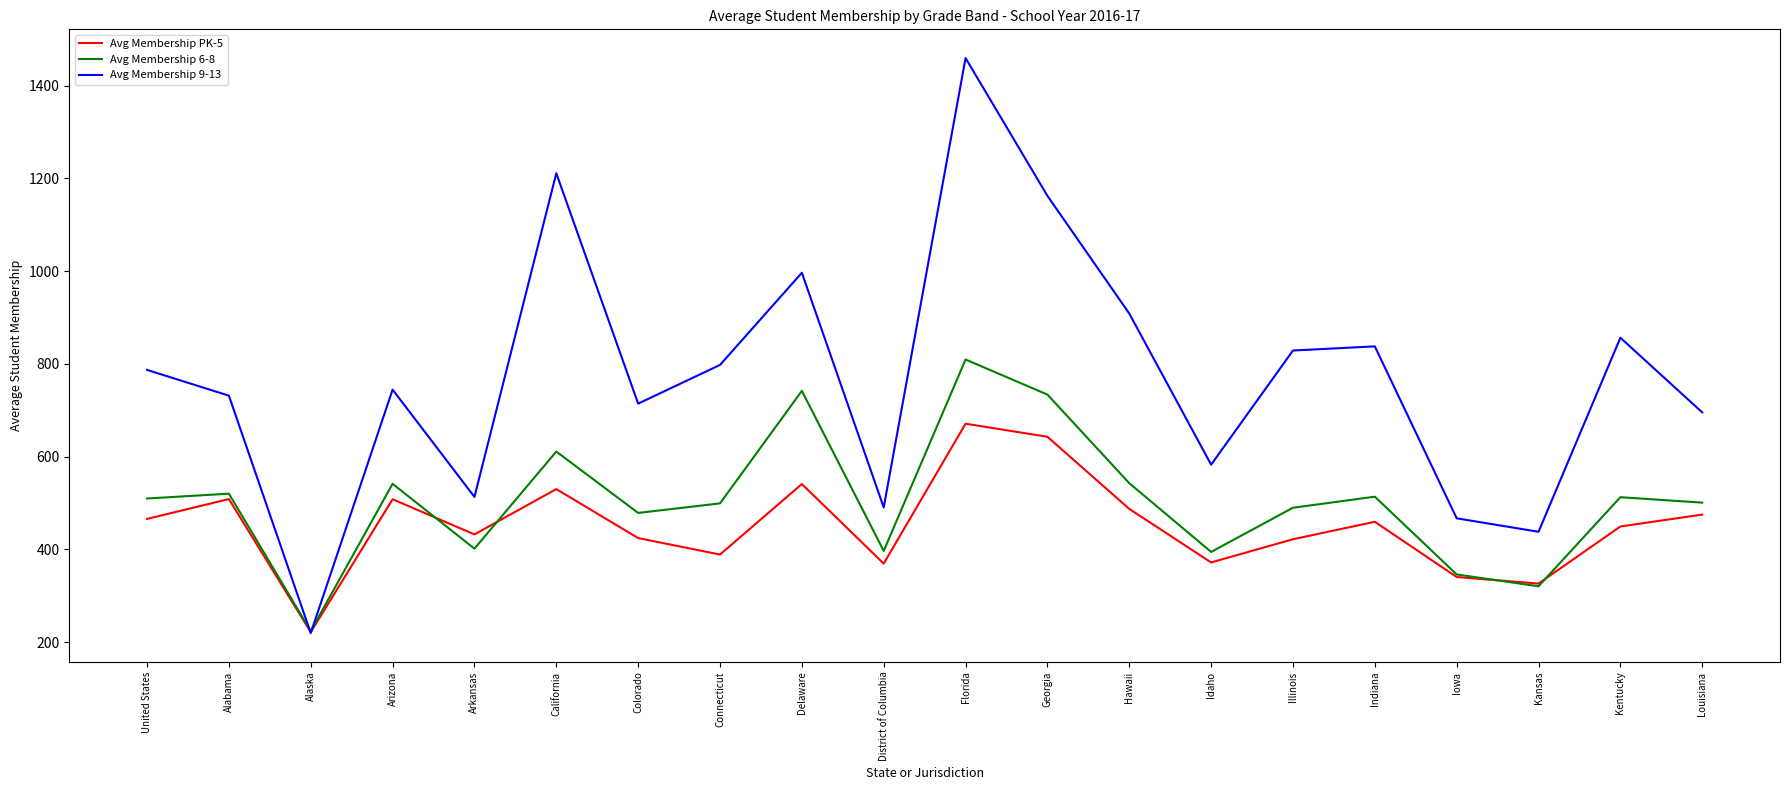

What is the difference between the highest and lowest values at Indiana?

378.1